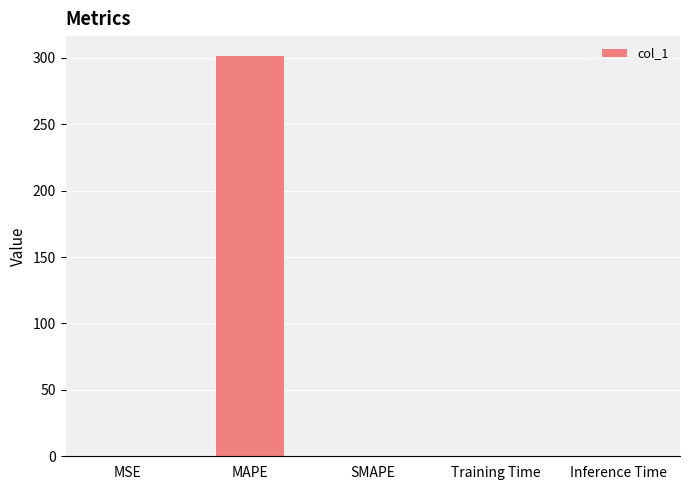

What is the difference between the values at SMAPE and MSE?

0.1